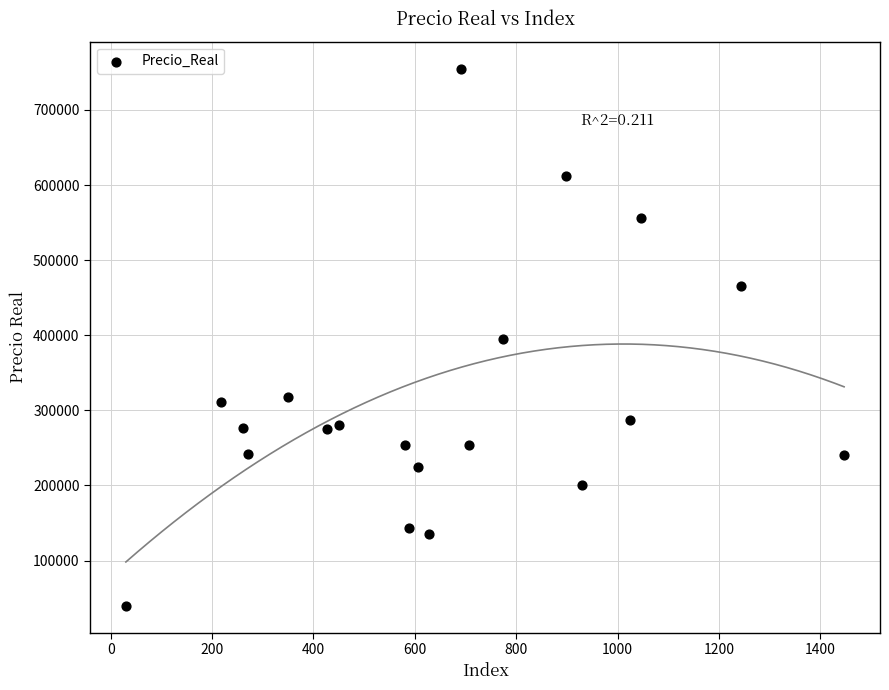

What is the range of X values (max minus min)?

1417